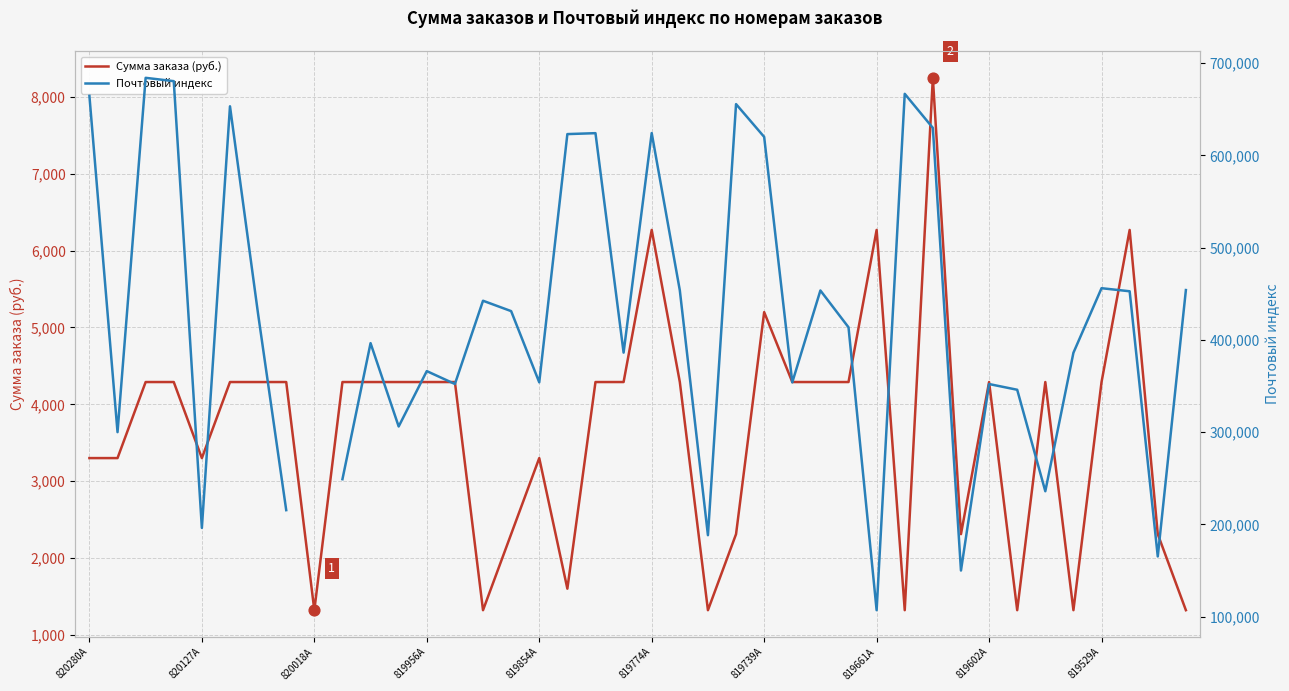

Which series reaches the minimum Y coordinate?

Сумма заказа (руб.)